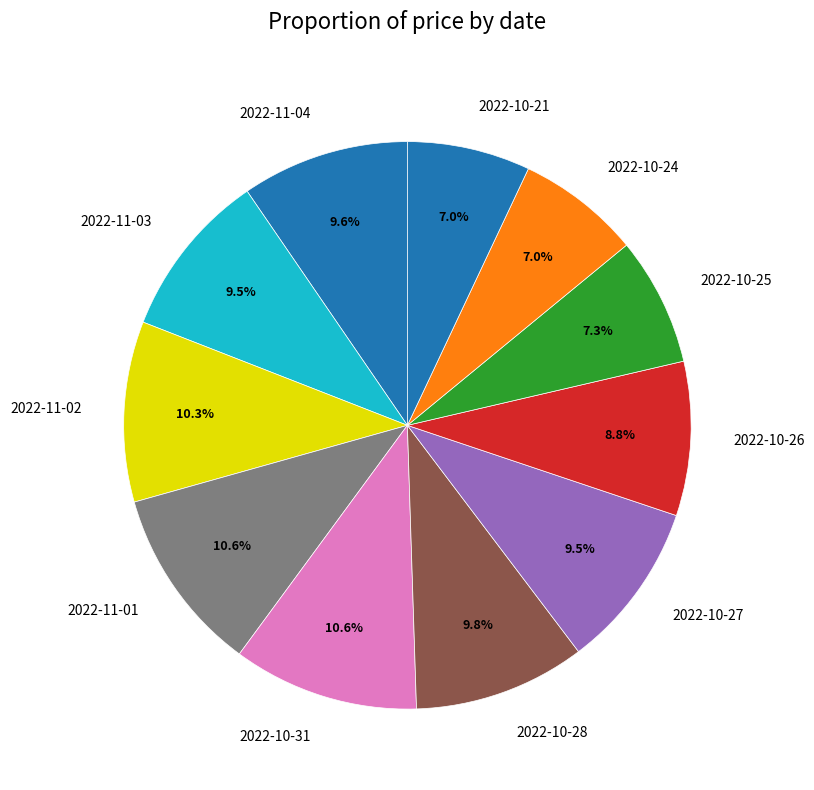

What percentage is NOT represented by 2022-11-02?

89.7%